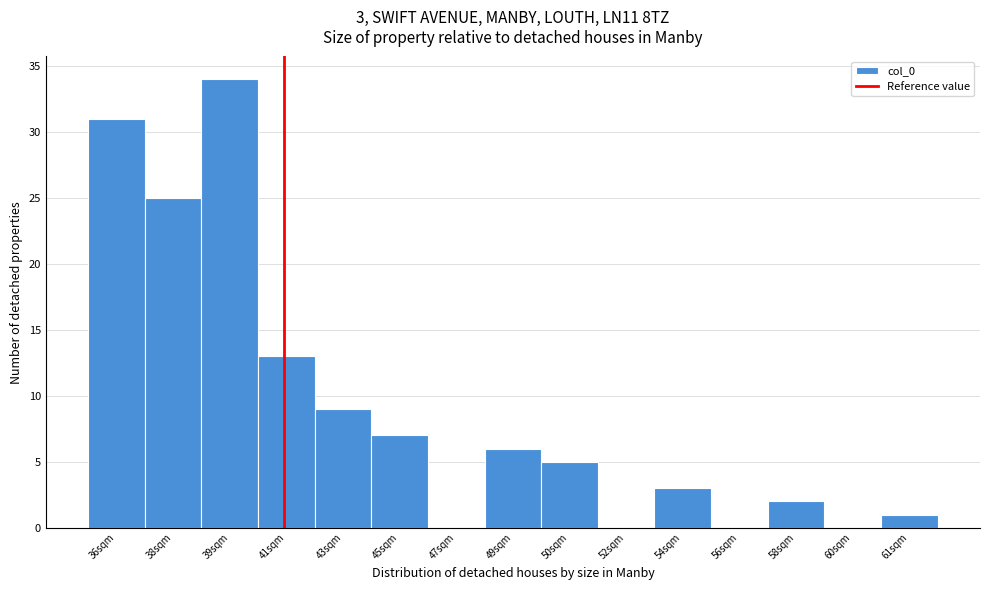

Reading left to right, transcribe all the data shown in this chart.

36sqm=31	38sqm=25	39sqm=34	41sqm=13	43sqm=9	45sqm=7	47sqm=0	49sqm=6	50sqm=5	52sqm=0	54sqm=3	56sqm=0	58sqm=2	60sqm=0	61sqm=1